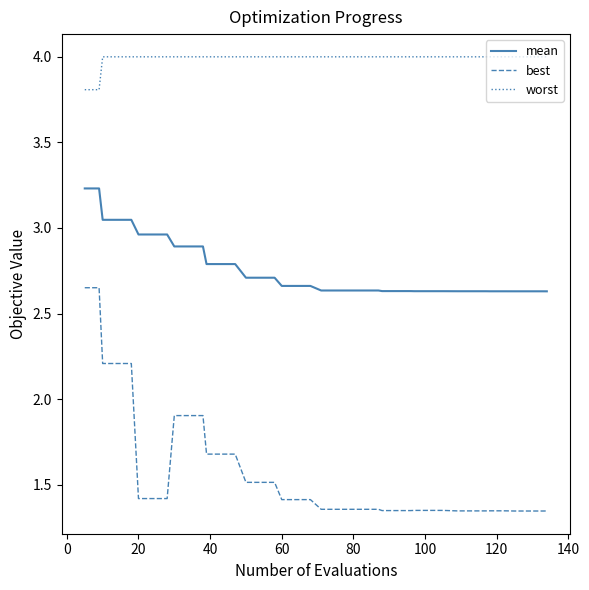

What is the greatest value displayed?

4.0